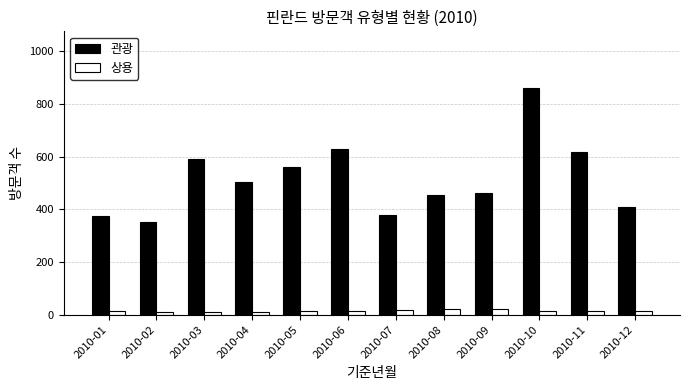

What is the sum of all 관광 values?

6195